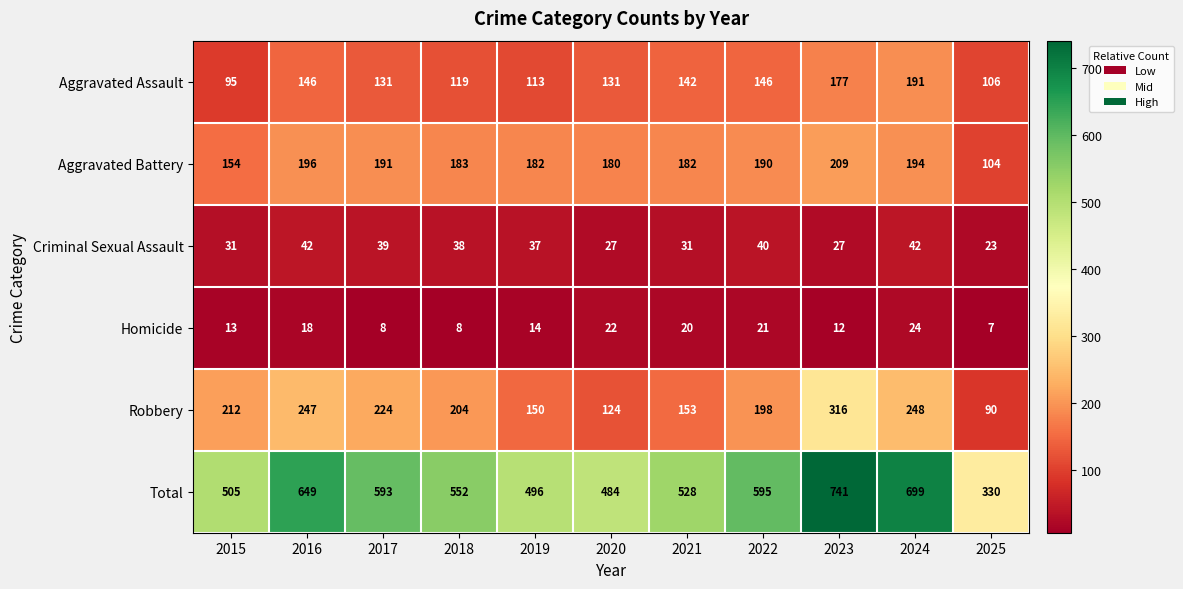

Which series changed the most between 2020 and 2025?

Total